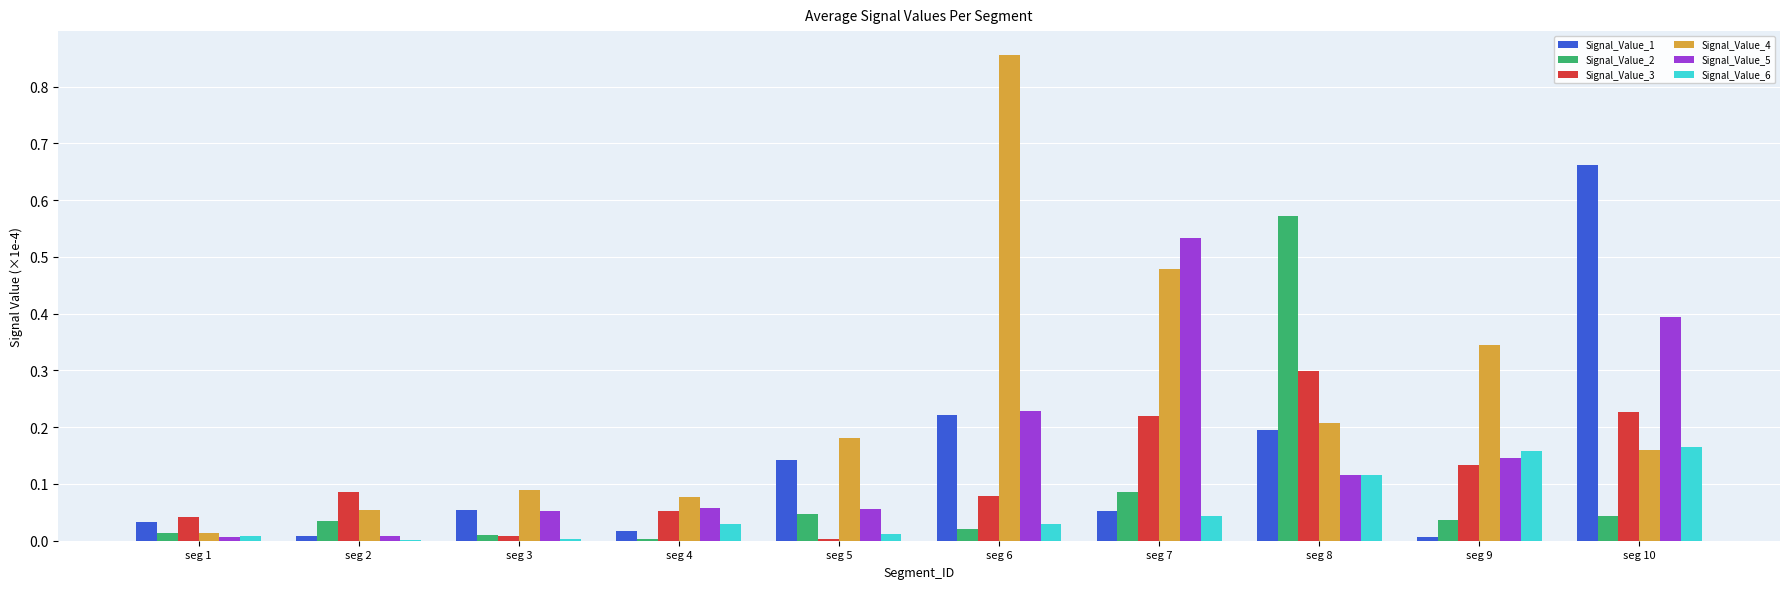

At which category is the sum across all series the highest?

seg 10